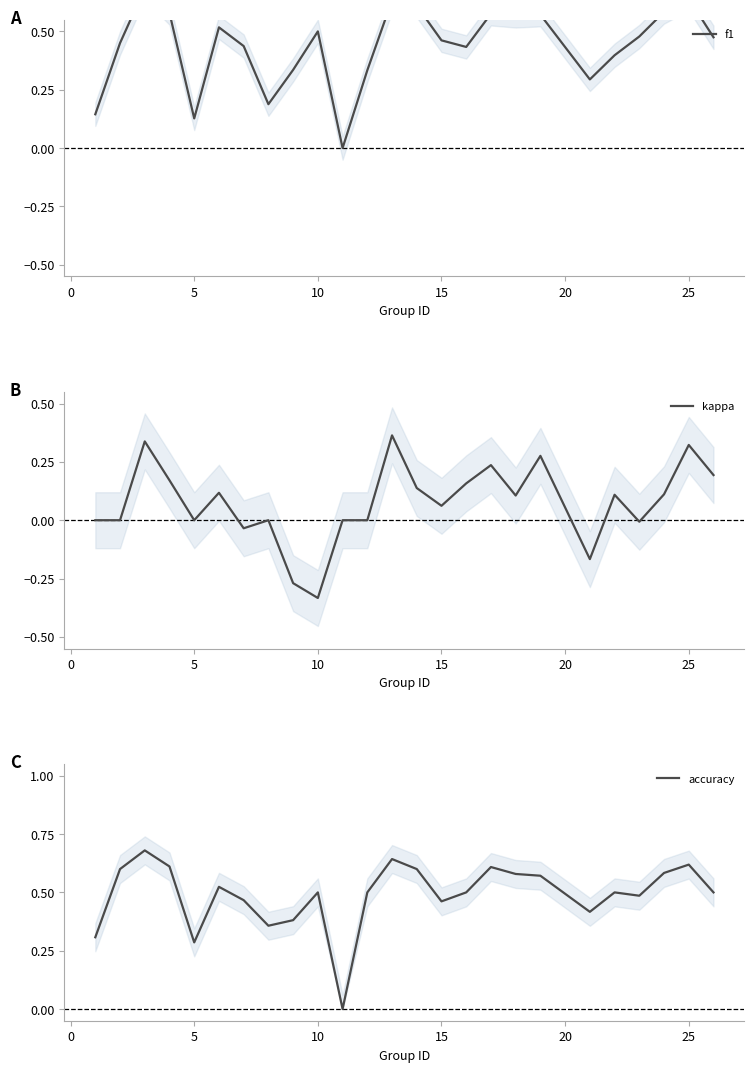

Does the chart display data point markers on the line(s)?

No